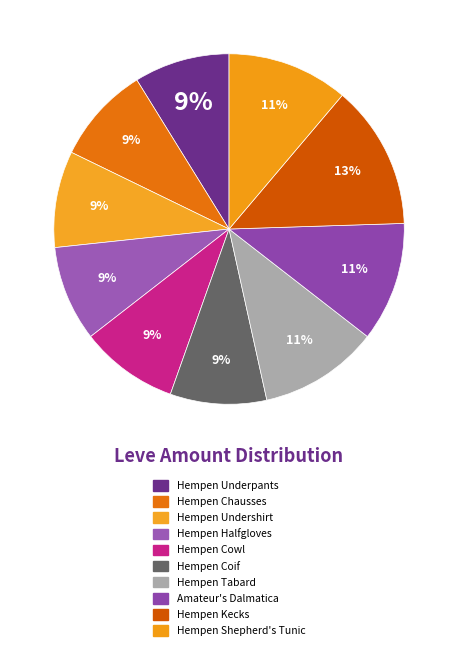

The Hempen Kecks slice represents 13% of the pie. True or false?

True